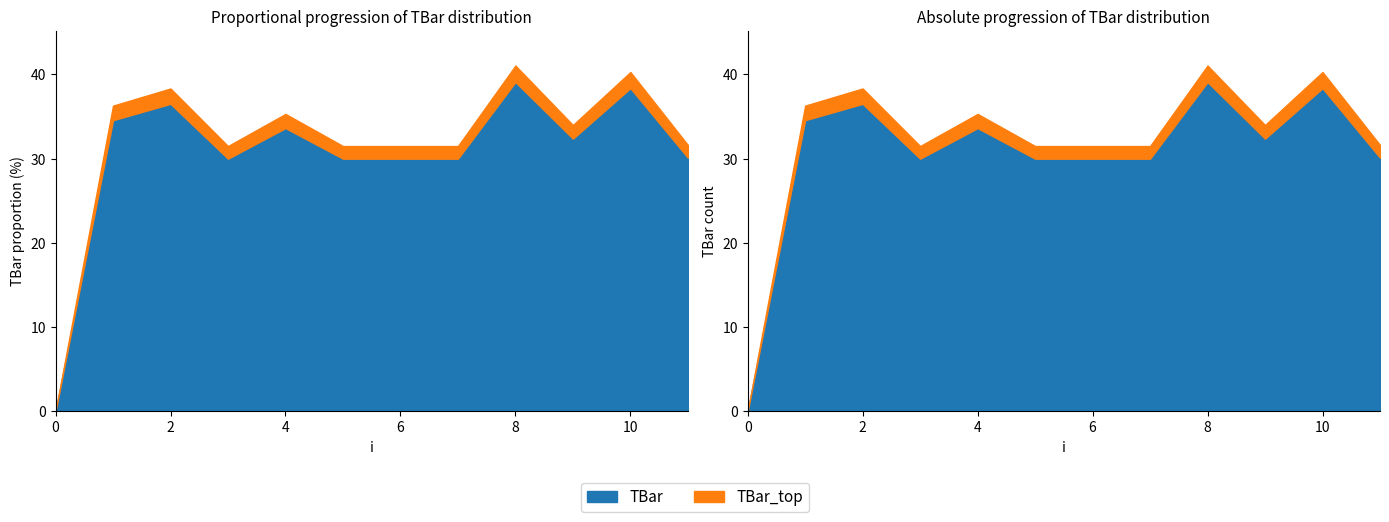

What is the sum of all values?

364.7